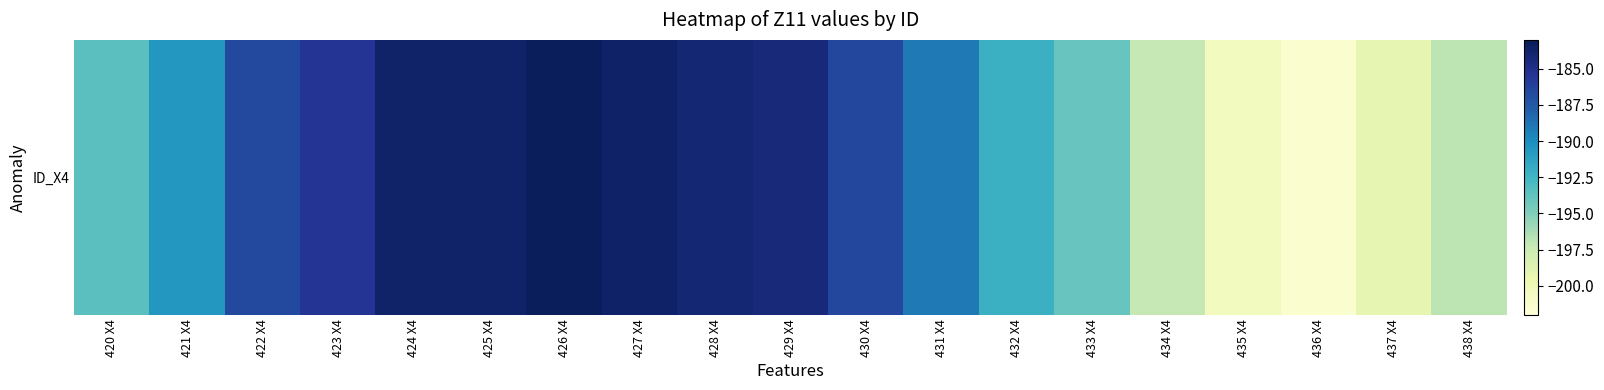

What is the smallest value displayed?

-201.4